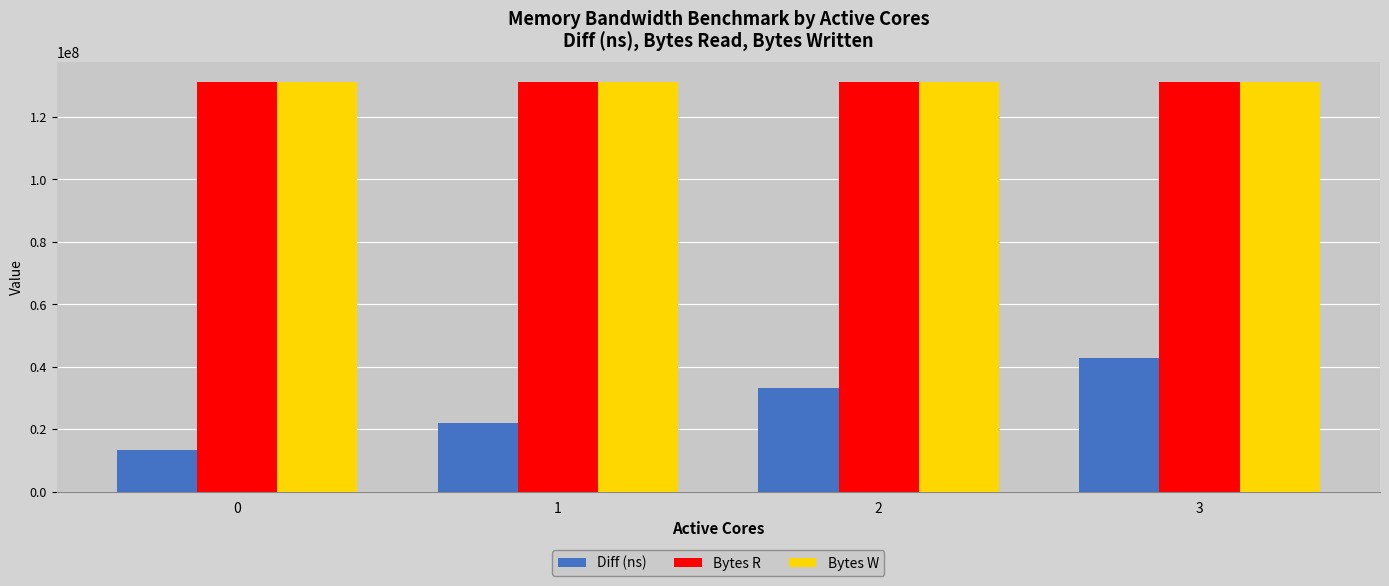

What is the approximate value of Diff (ns) at 0, to the nearest 10?

13408780